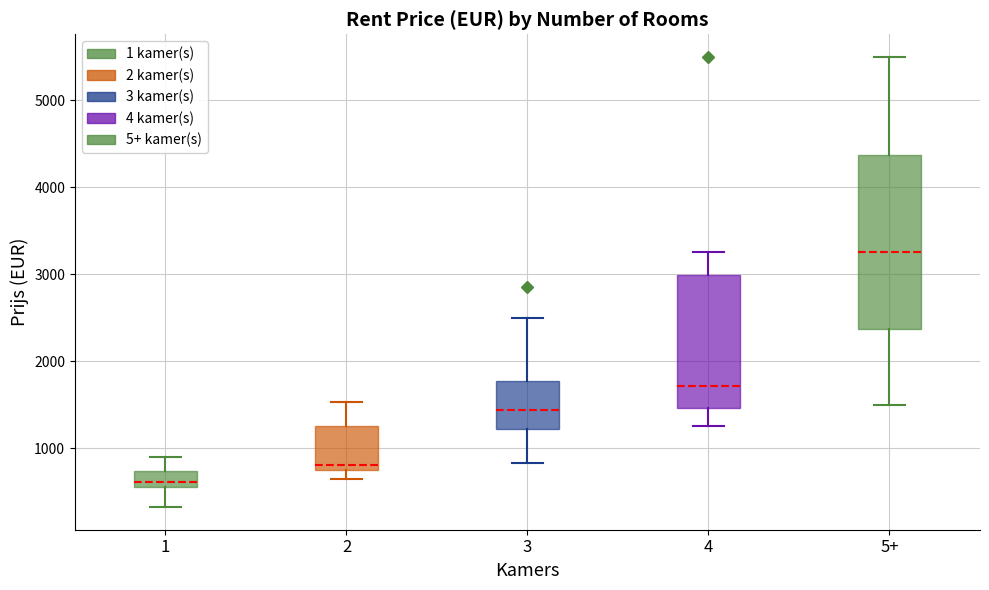

Comparing the boxes themselves (not the whiskers), which one is the tallest?

5+